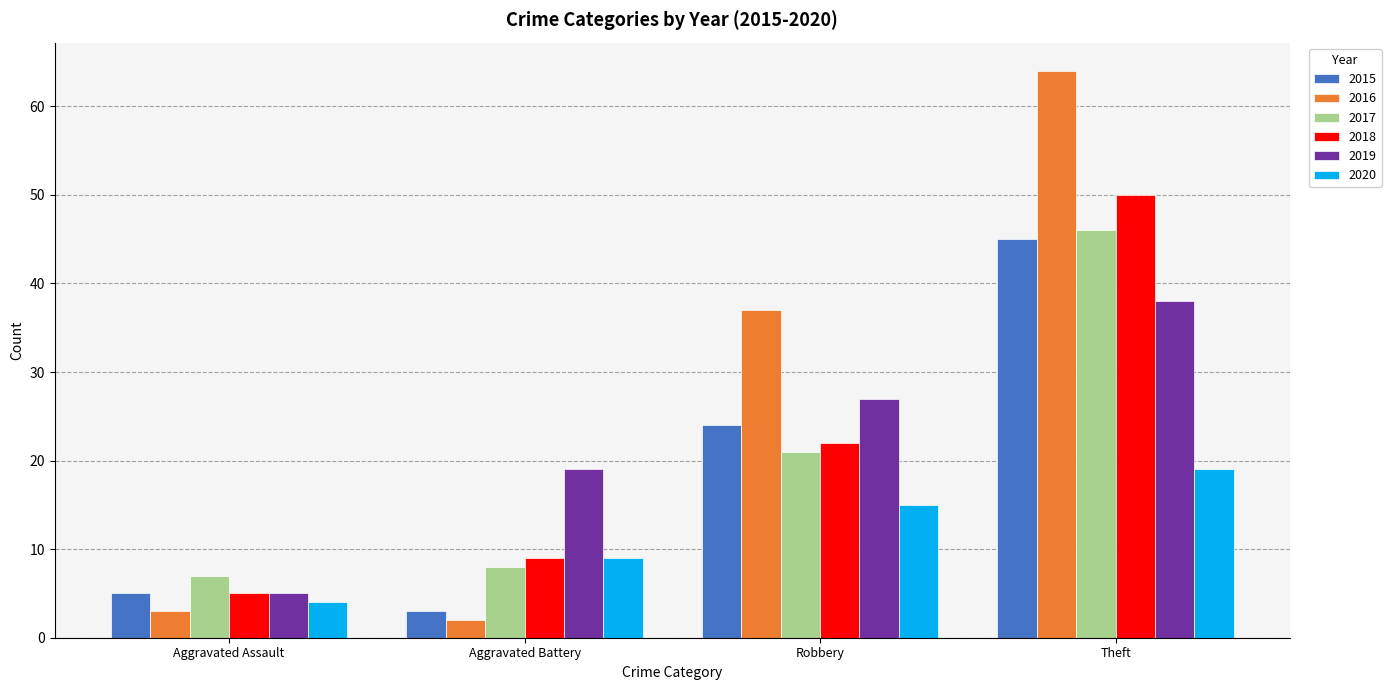

Reading right to left, what are all the values shown in this chart?

2015: Theft=45	Robbery=24	Aggravated Battery=3	Aggravated Assault=5
2016: Theft=64	Robbery=37	Aggravated Battery=2	Aggravated Assault=3
2017: Theft=46	Robbery=21	Aggravated Battery=8	Aggravated Assault=7
2018: Theft=50	Robbery=22	Aggravated Battery=9	Aggravated Assault=5
2019: Theft=38	Robbery=27	Aggravated Battery=19	Aggravated Assault=5
2020: Theft=19	Robbery=15	Aggravated Battery=9	Aggravated Assault=4